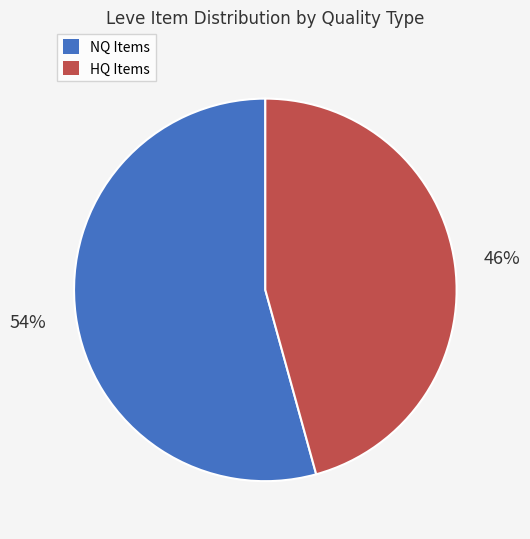

To the nearest percent, what is the average slice percentage?

50%